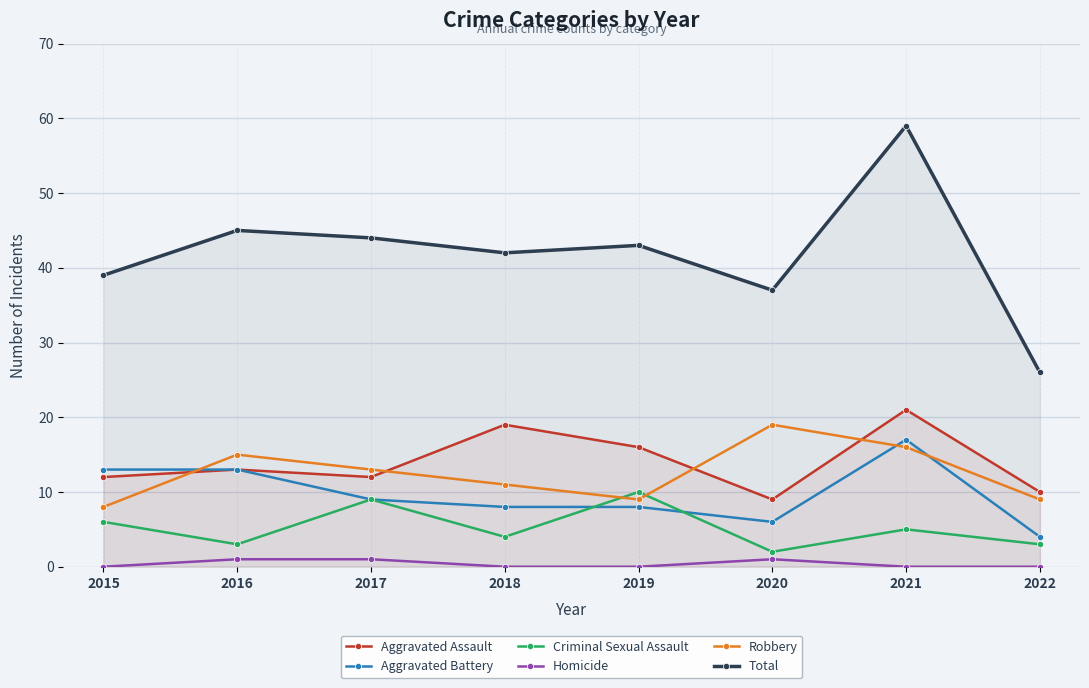

Reading left to right, extract all data points from this chart.

Aggravated Assault: 12	13	12	19	16	9	21	10
Aggravated Battery: 13	13	9	8	8	6	17	4
Criminal Sexual Assault: 6	3	9	4	10	2	5	3
Homicide: 0	1	1	0	0	1	0	0
Robbery: 8	15	13	11	9	19	16	9
Total: 39	45	44	42	43	37	59	26